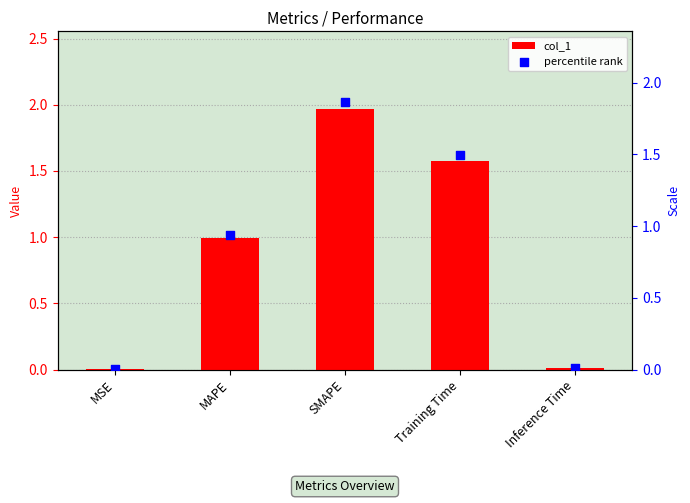

What are all the series names shown in the legend?

col_1, percentile rank